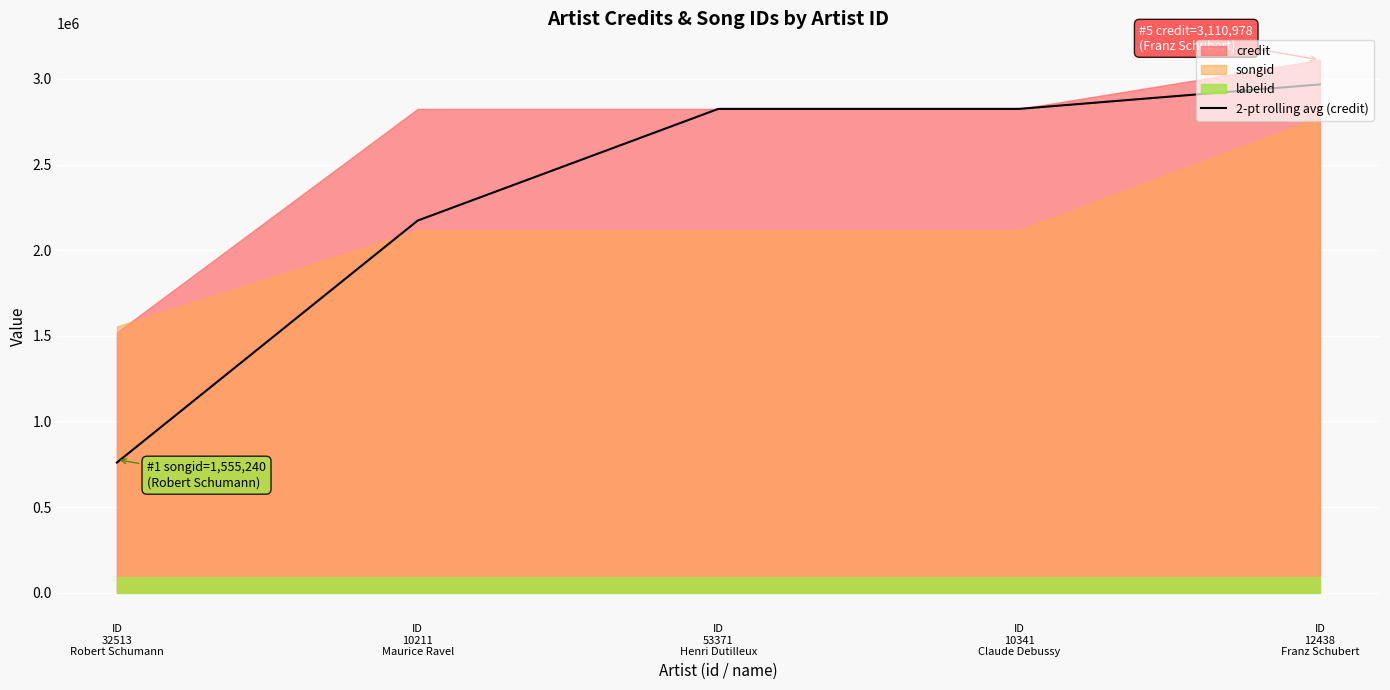

What is the label of the 2nd point from the left?

ID
10211
Maurice Ravel